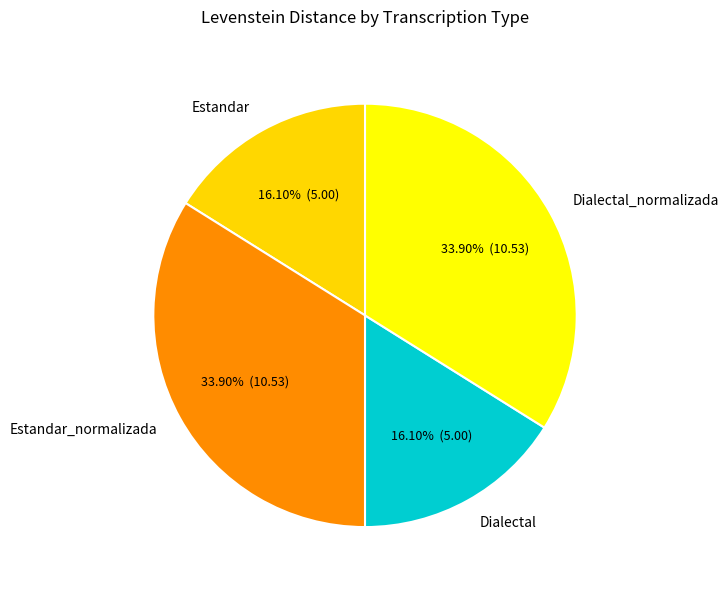

To the nearest percent, what percentage of the pie is Estandar_normalizada?

34%